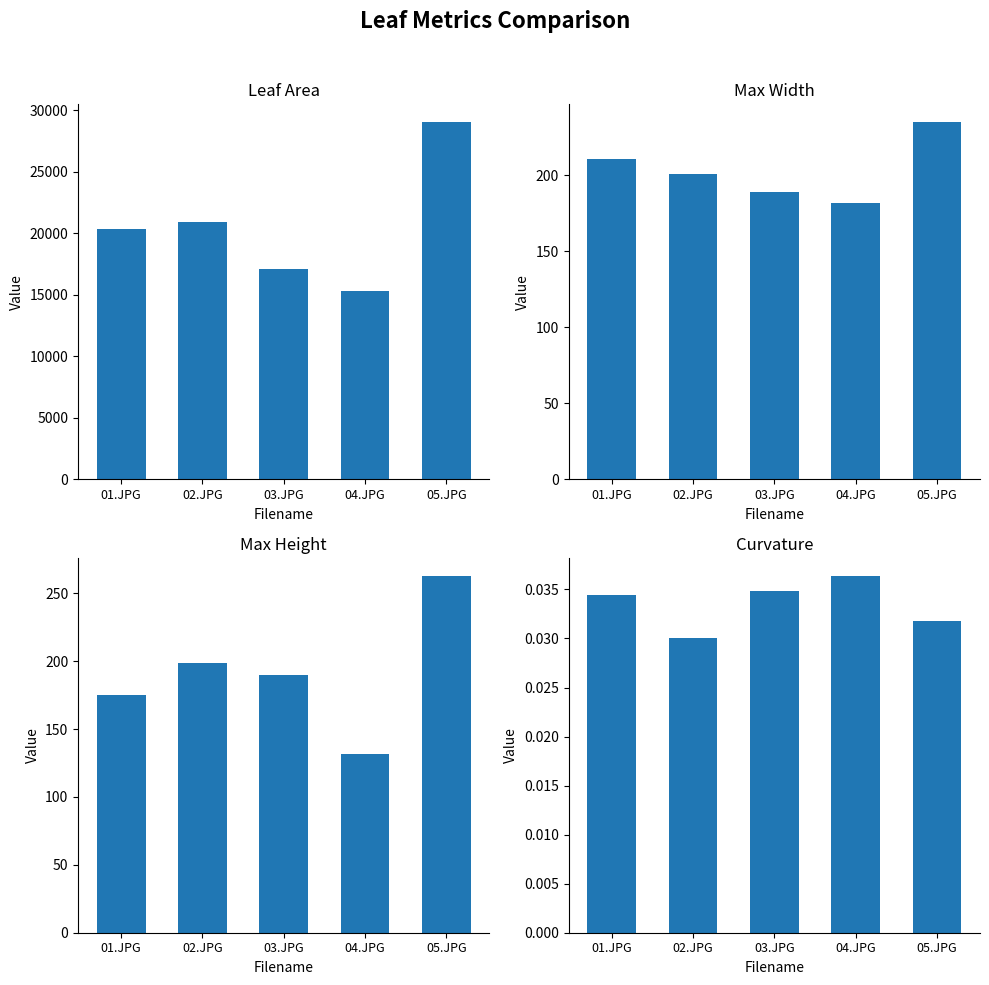

How many distinct data groups are displayed?

4